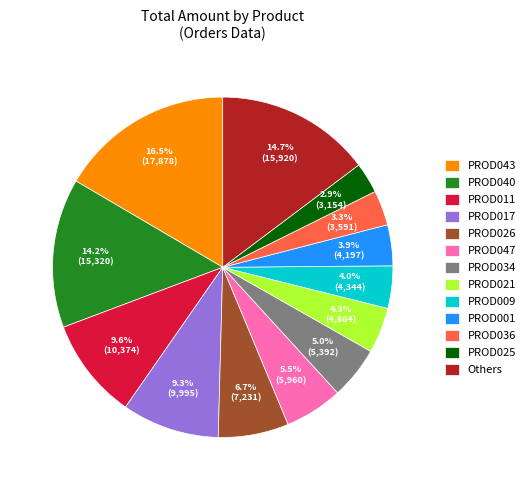

Is there any slice that represents more than half of the pie?

No